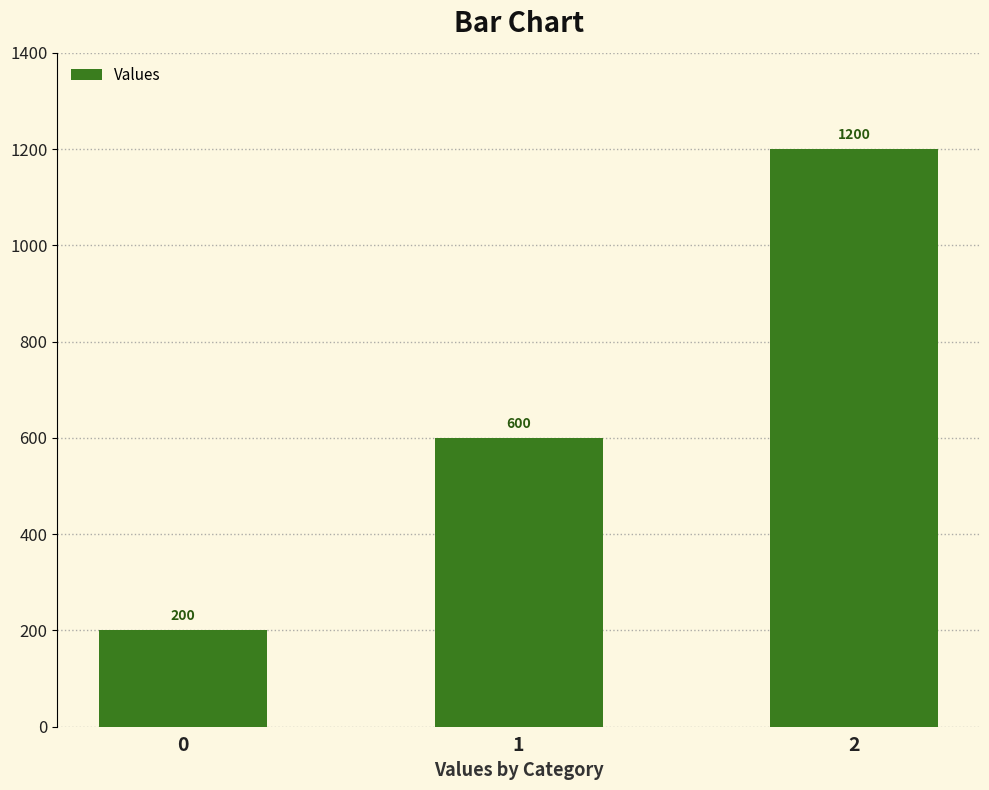

The chart shows a value of 600 at 1. True or false?

True